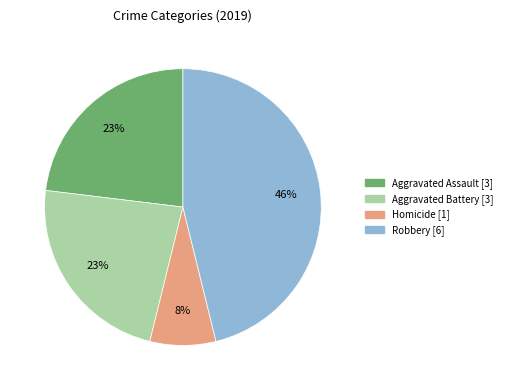

To the nearest percent, what is the average slice percentage?

25%